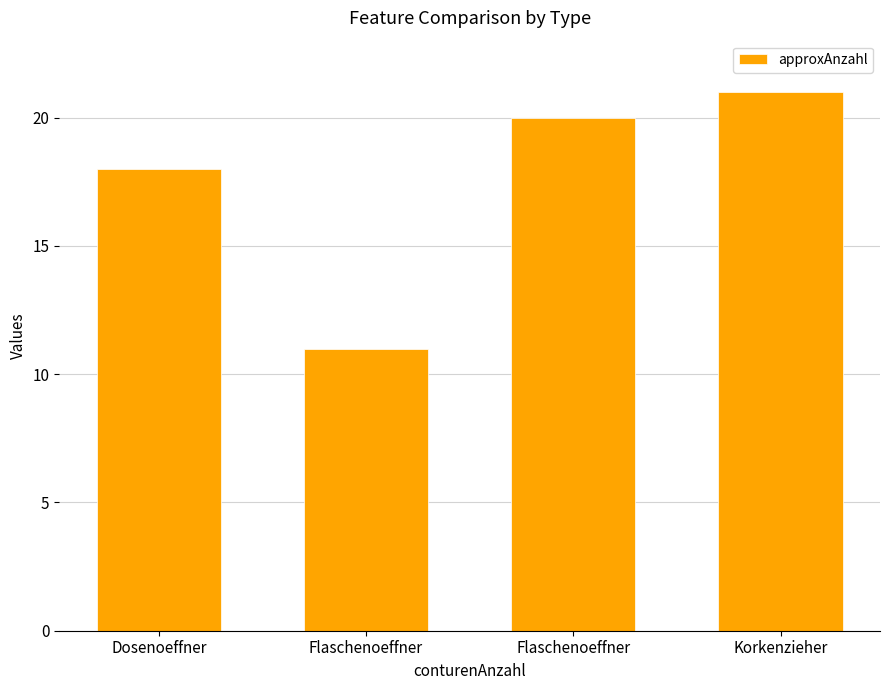

Reading left to right, what are all the values shown in this chart?

18	11	20	21